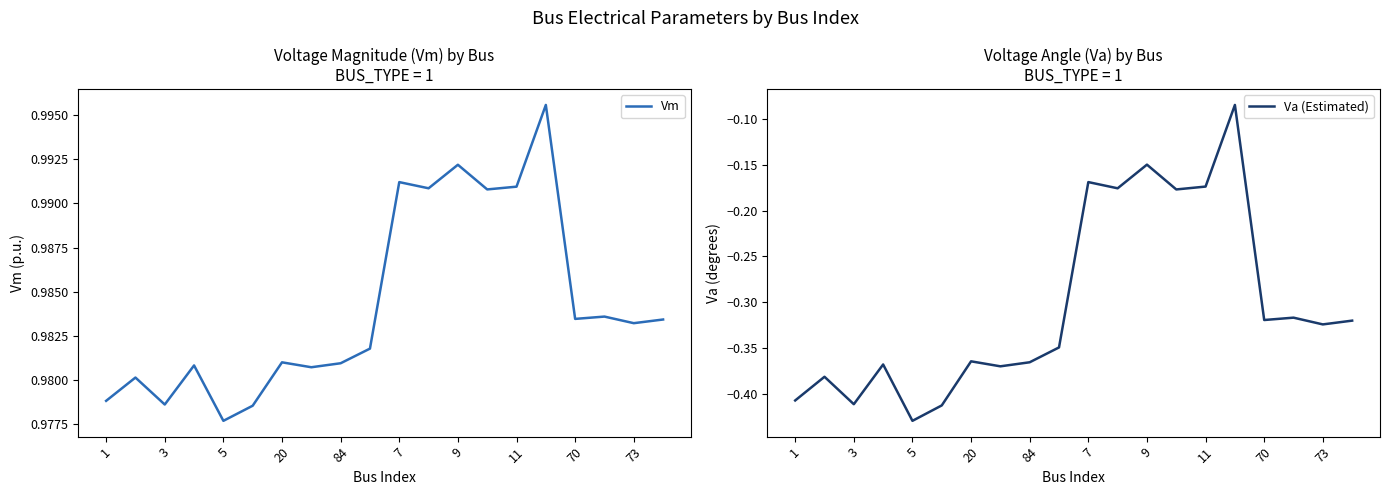

What is the average value of the Va (Estimated) series?

-0.3